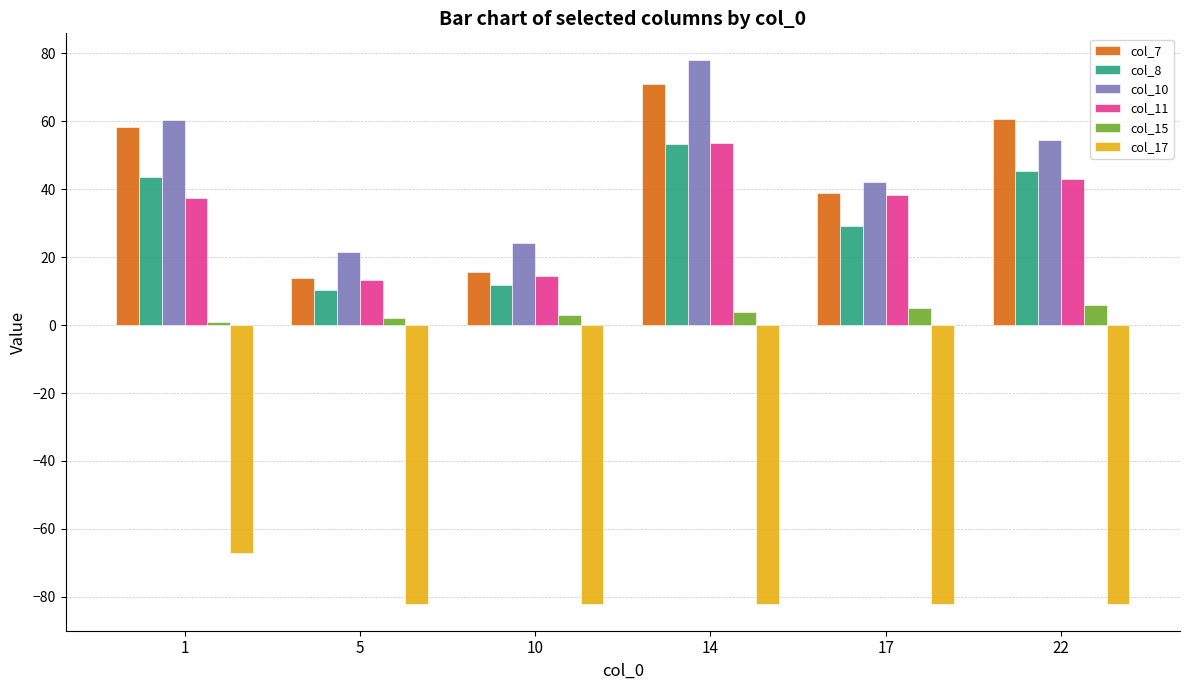

At which category is the sum across all series the highest?

14